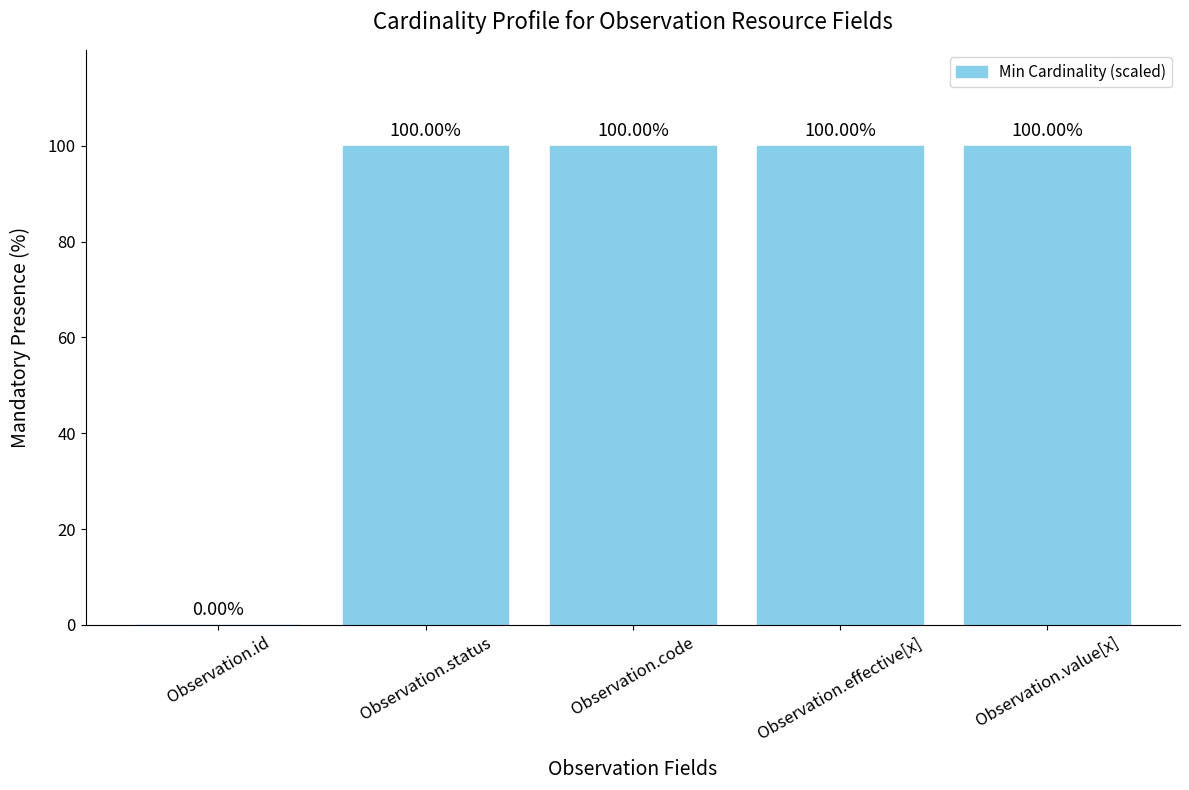

Reading right to left, what are all the values shown in this chart?

100	100	100	100	0